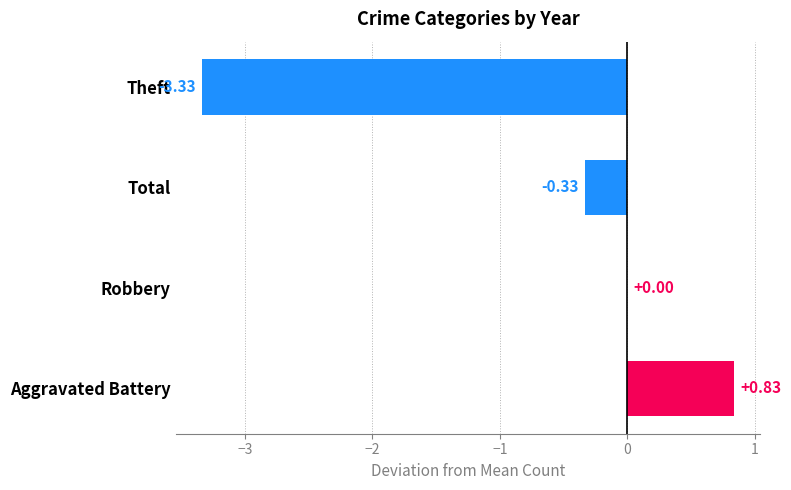

How many distinct data groups are displayed?

1